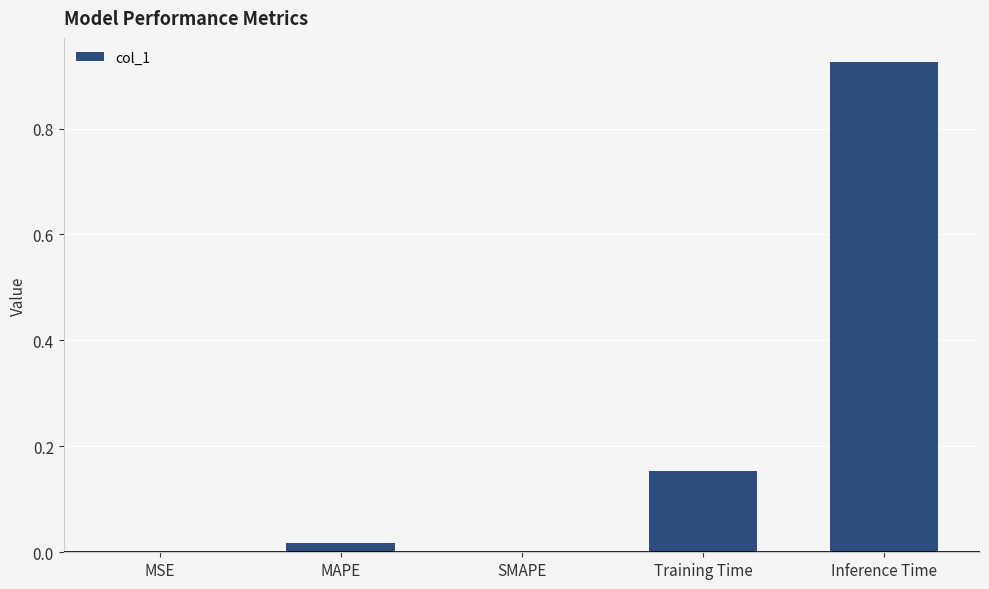

Are the bars grouped side by side (vs. stacked)?

No